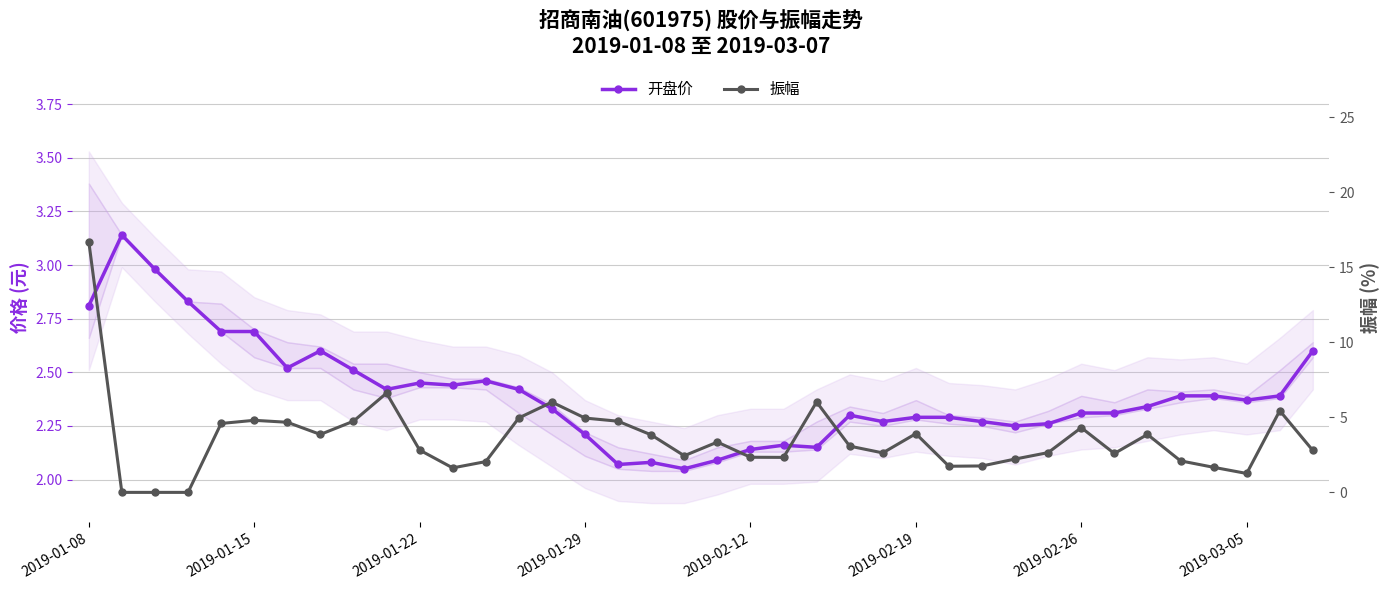

Which series has the largest range (max minus min)?

振幅